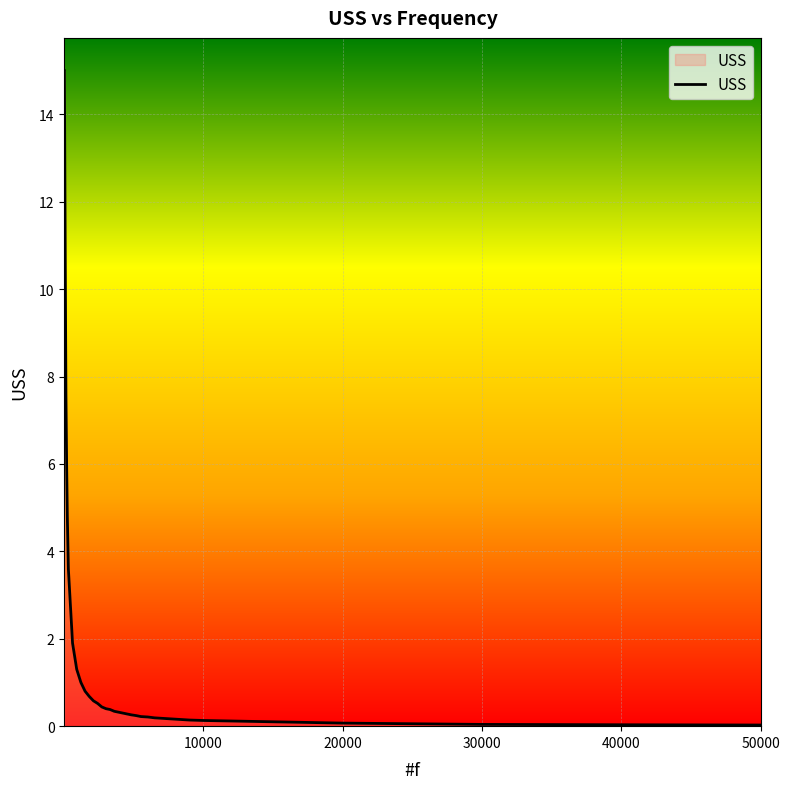

What is the difference between the second highest and minimum values?

13.6